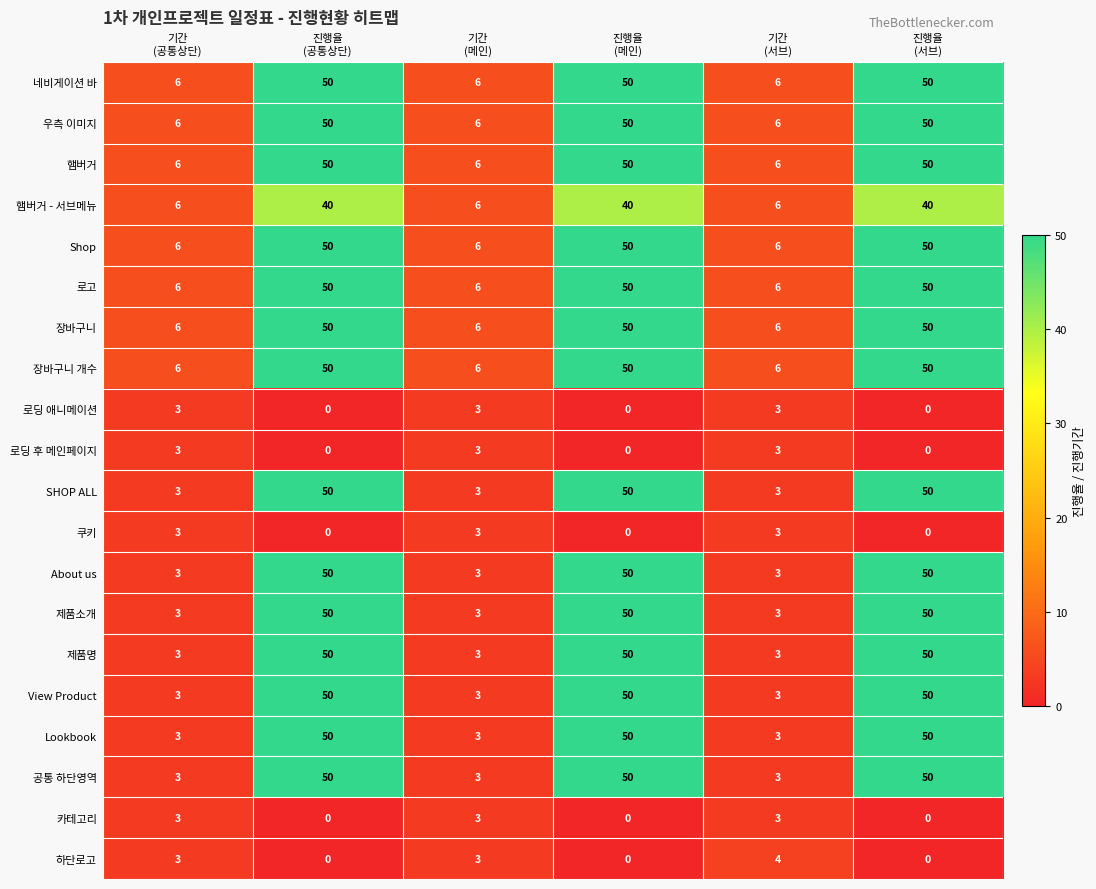

What is the difference between the maximum and minimum values in the Shop series?

44